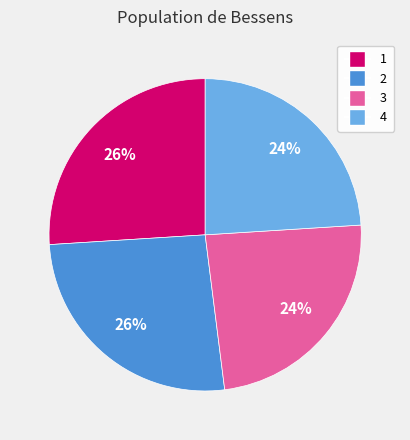

To the nearest percent, what is the difference between the 2 and 3 slice percentages?

2%